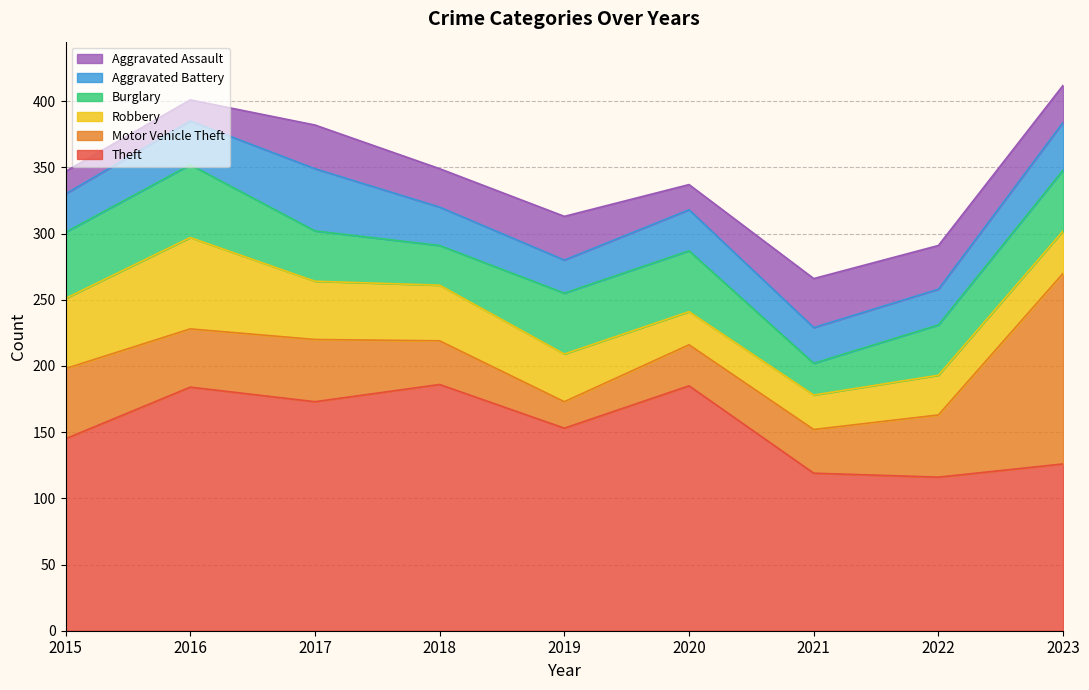

Does the chart display data point markers on the line(s)?

No